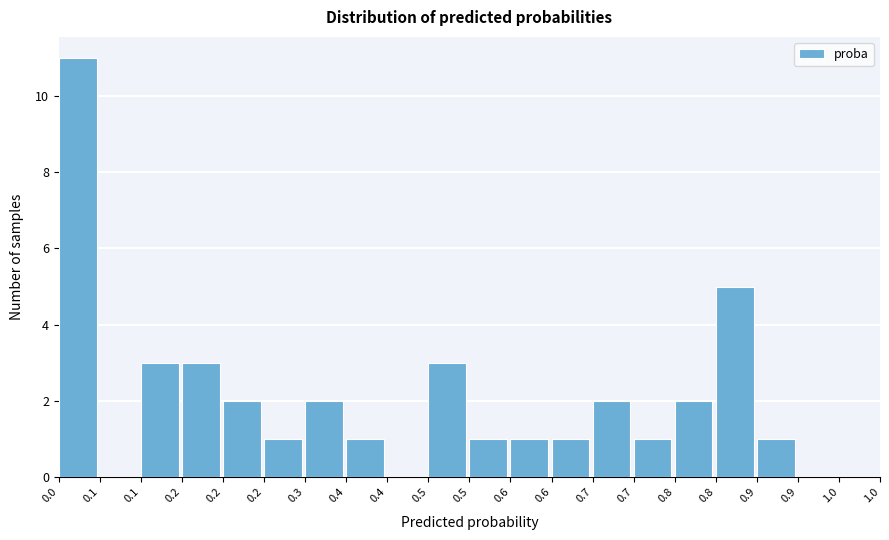

How many data points does each series have?

20